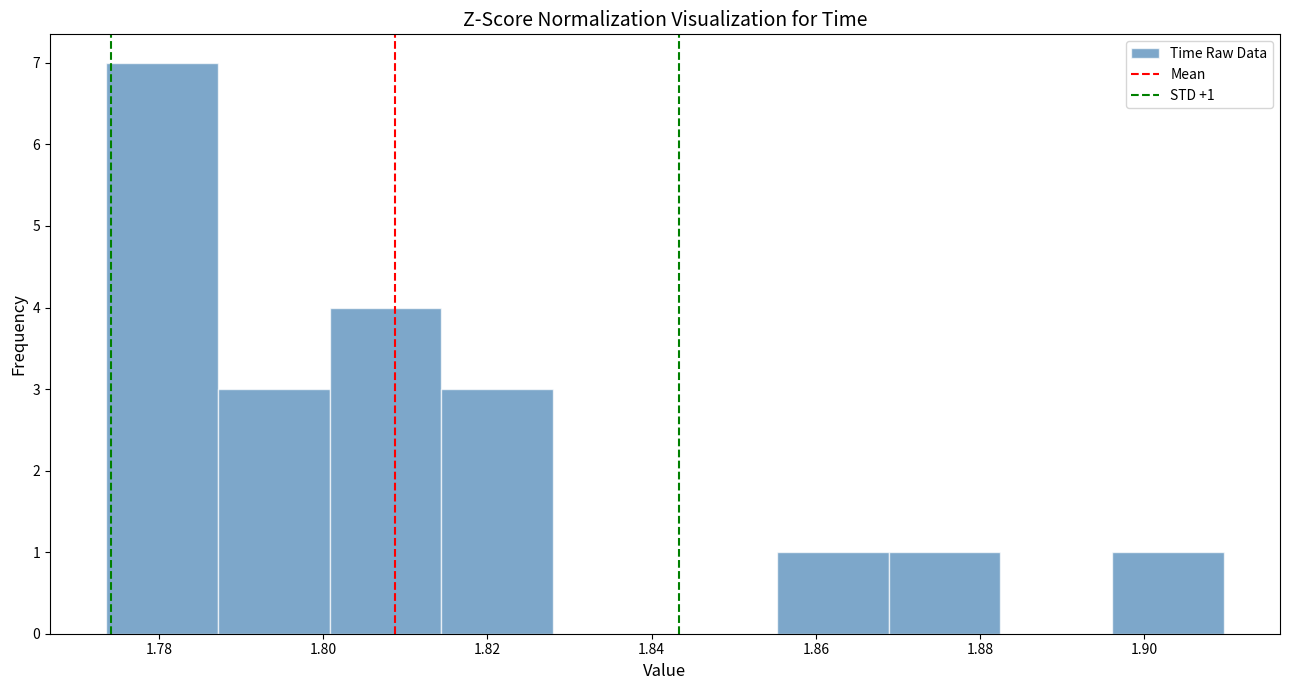

Which range on the x-axis has the tallest bar?

1.774 to 1.788